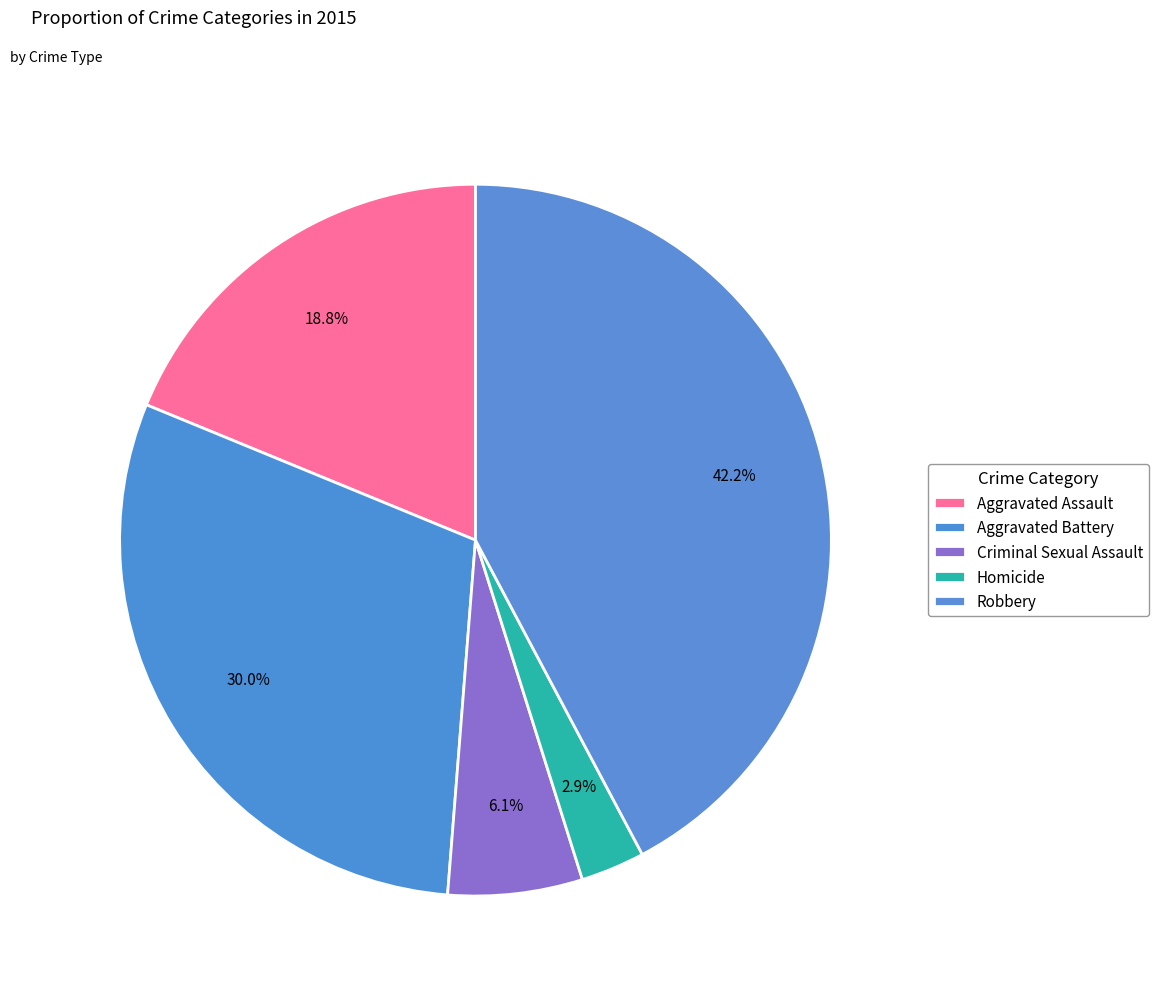

How many slices are in this pie chart?

5